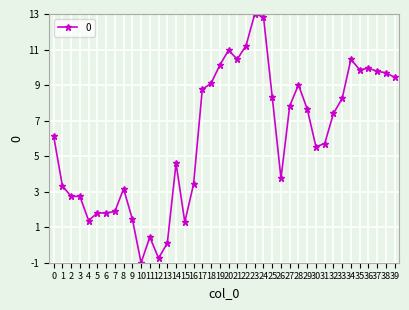

Is it true that the value at 29 is 7.7?

True